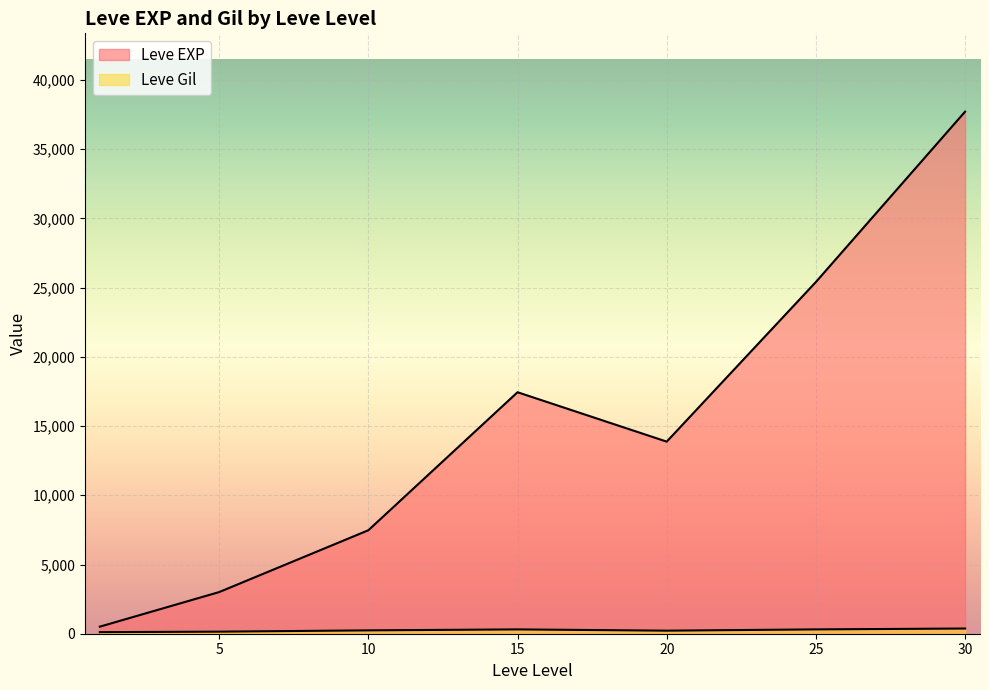

At which category does Leve Gil reach its first local valley?

1